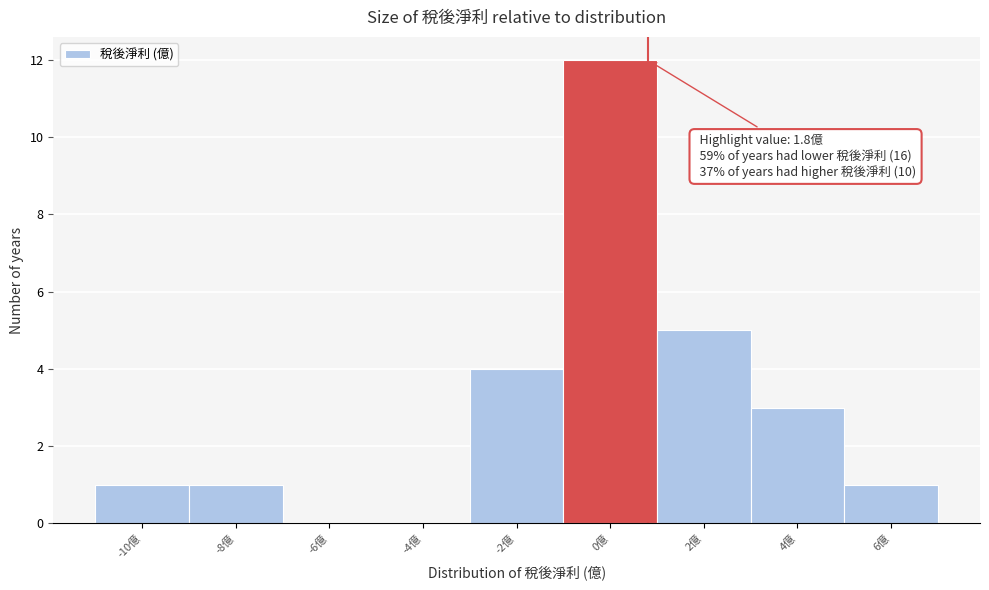

Reading left to right, what are all the values shown in this chart?

-10億=1	-8億=1	-6億=0	-4億=0	-2億=4	0億=12	2億=5	4億=3	6億=1